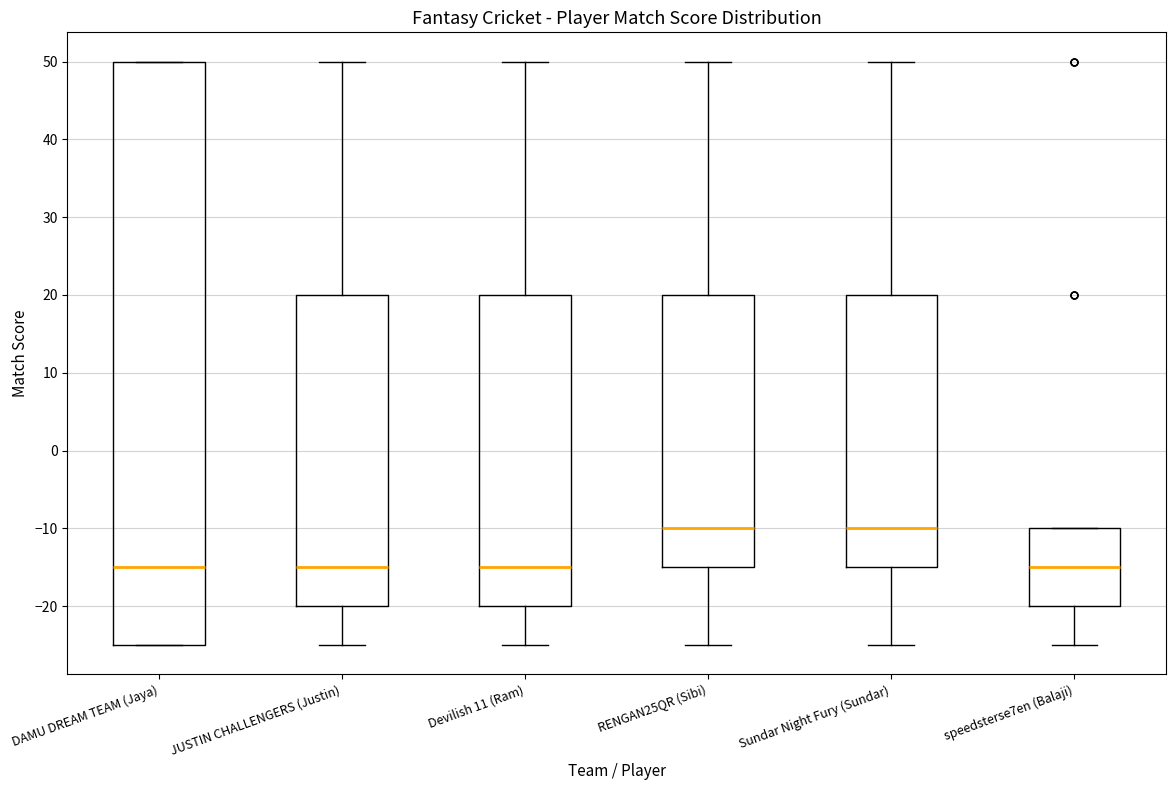

Comparing the boxes themselves (not the whiskers), which one is the tallest?

DAMU DREAM TEAM (Jaya)